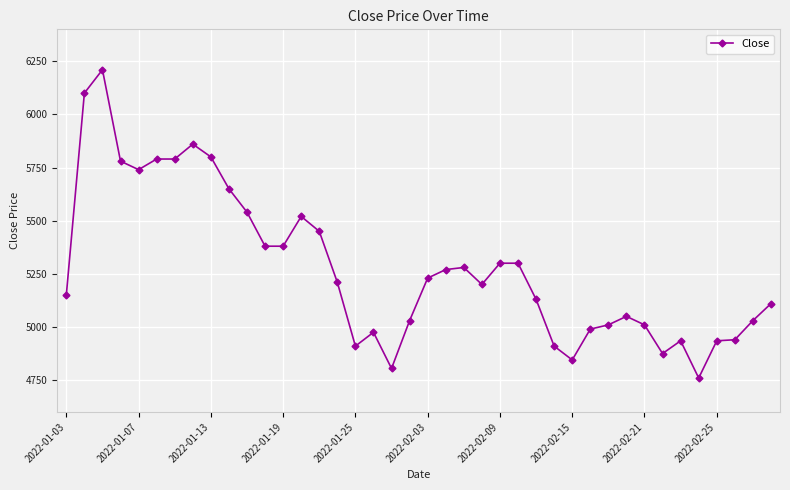

What is the minimum value shown in the chart?

4760